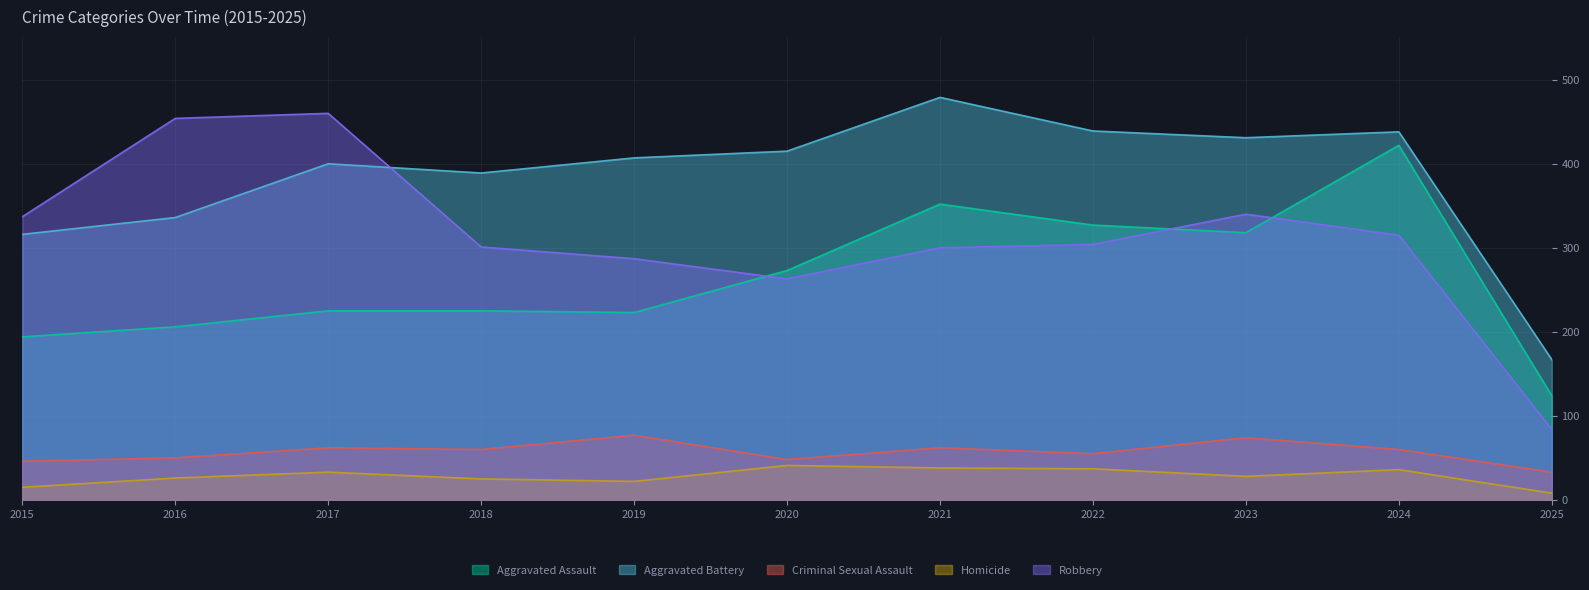

List the series in order of their peak value, lowest first.

Homicide, Criminal Sexual Assault, Aggravated Assault, Robbery, Aggravated Battery